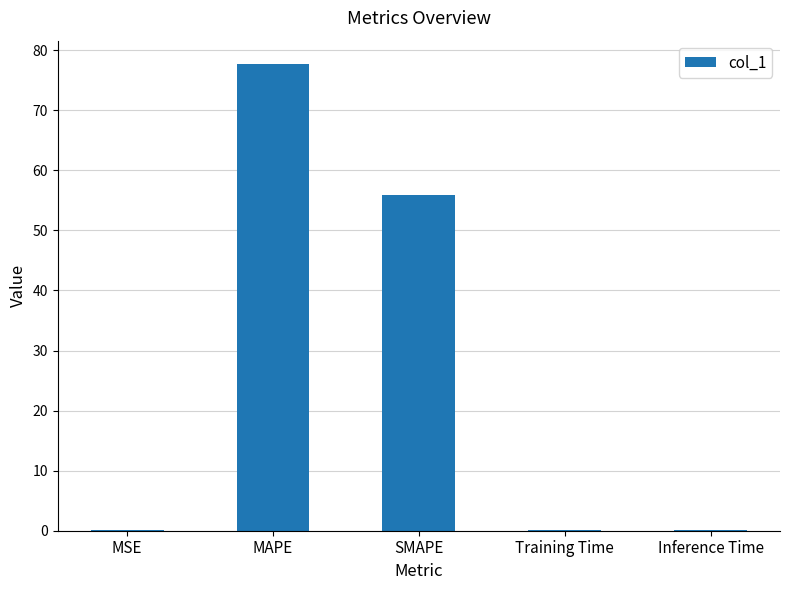

Where is the data nearest to the value 38?

SMAPE